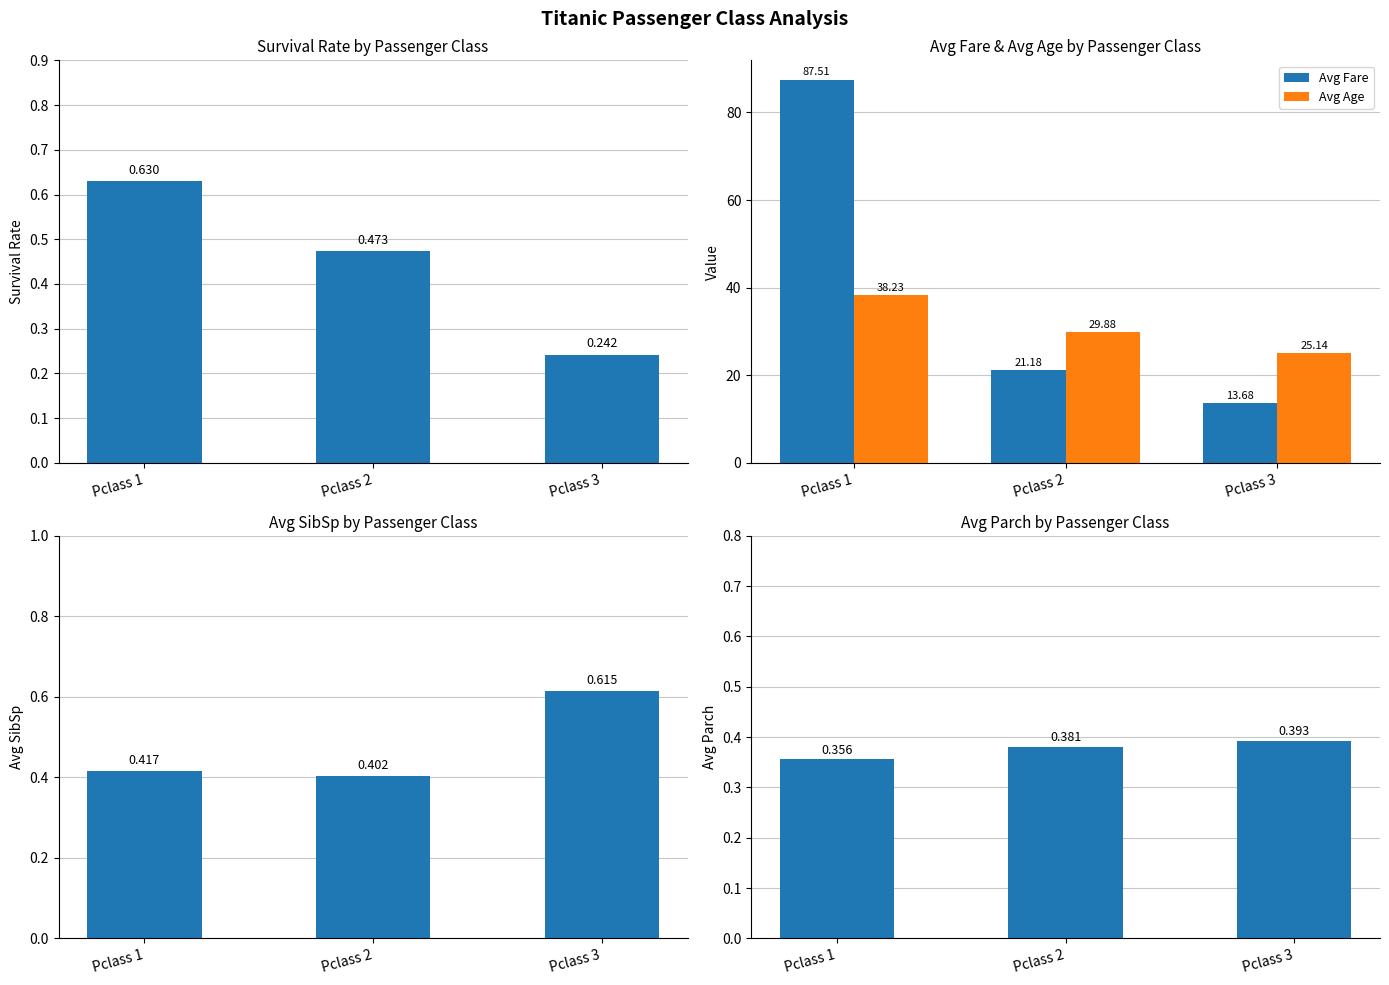

Read the Avg Age value at Pclass 2.

29.9